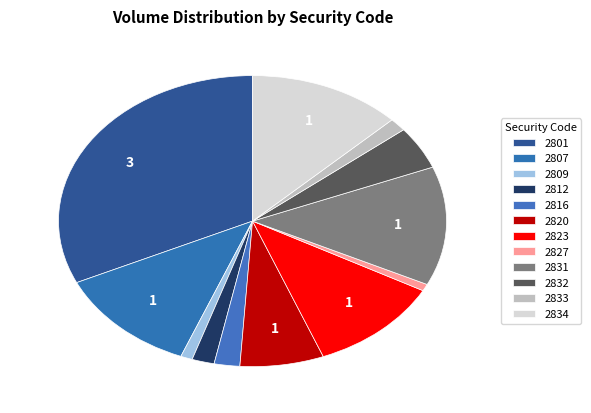

How many segments does this pie chart have?

12